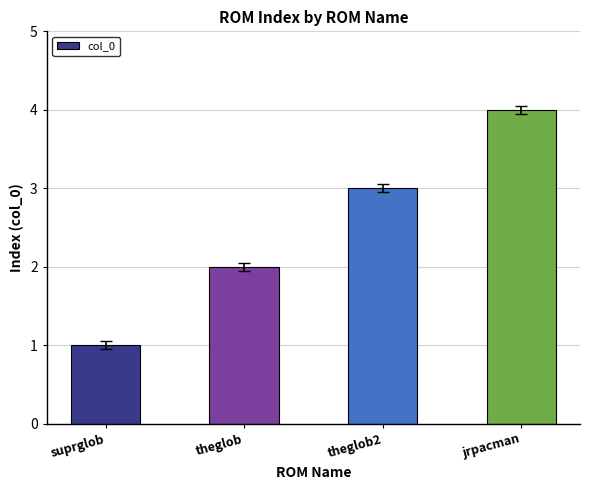

List the labels in order of value, smallest first.

suprglob, theglob, theglob2, jrpacman